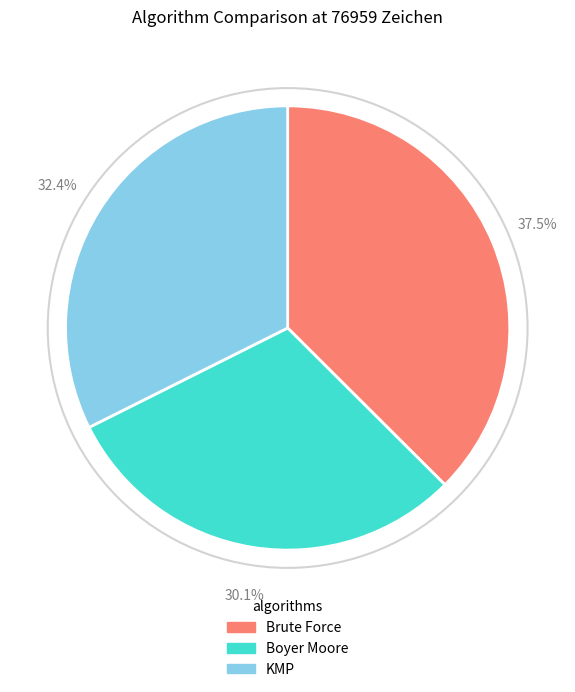

What is the largest slice in the pie chart?

Brute Force